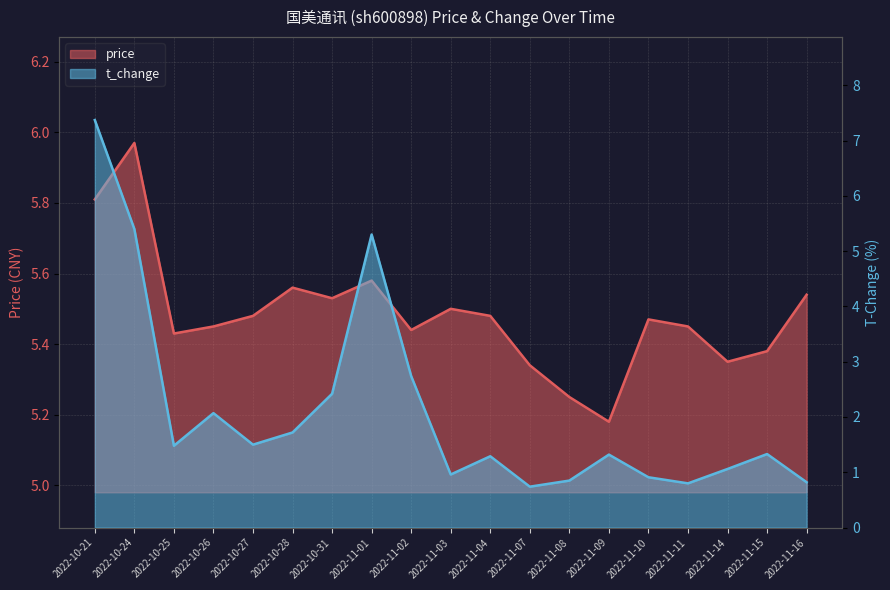

The value of price at 2022-11-03 is 8.7. True or false?

False